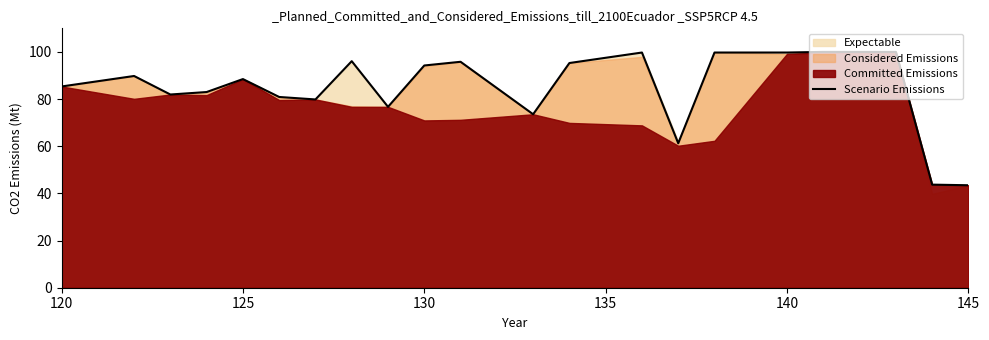

How many points are higher than both their immediate neighbors (excluding endpoints)?

5